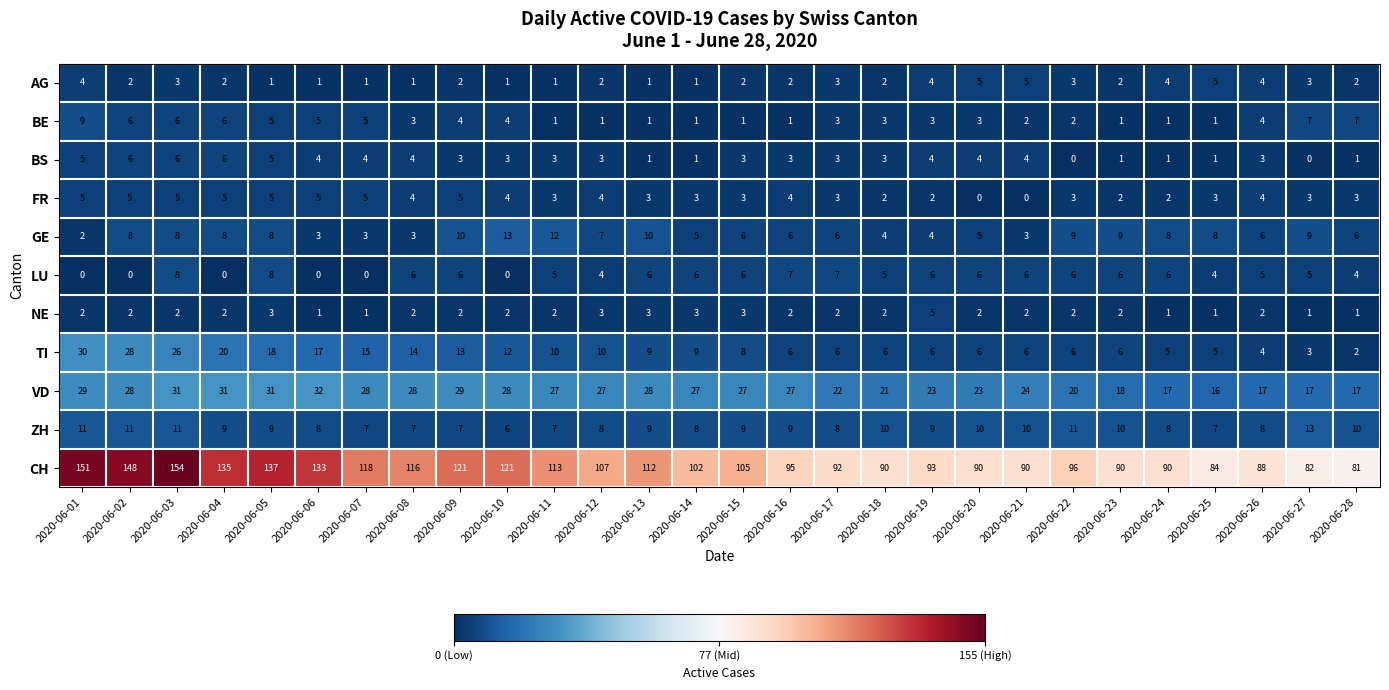

Where does the AG series first go above 2?

2020-06-01